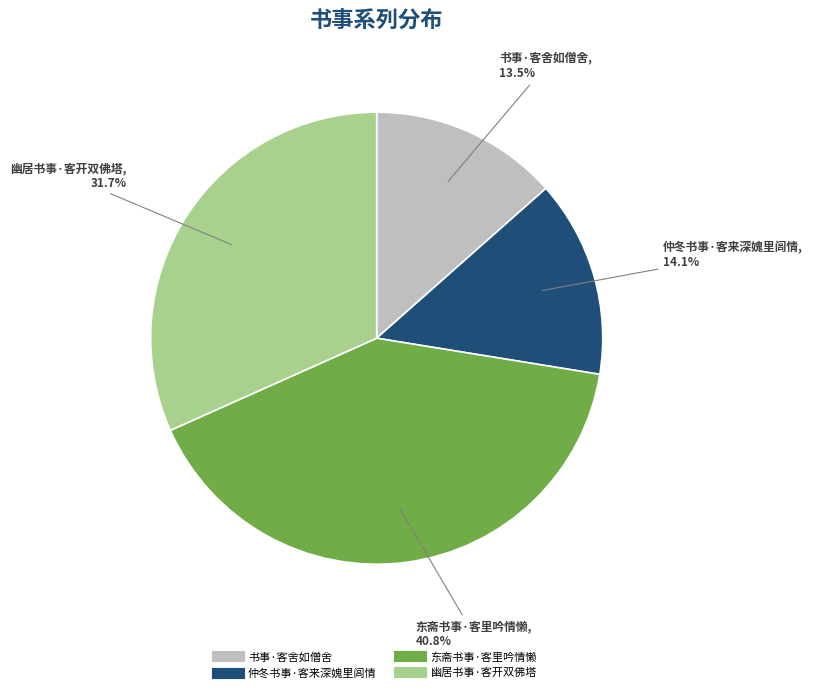

To the nearest percent, what is the average slice percentage?

25%